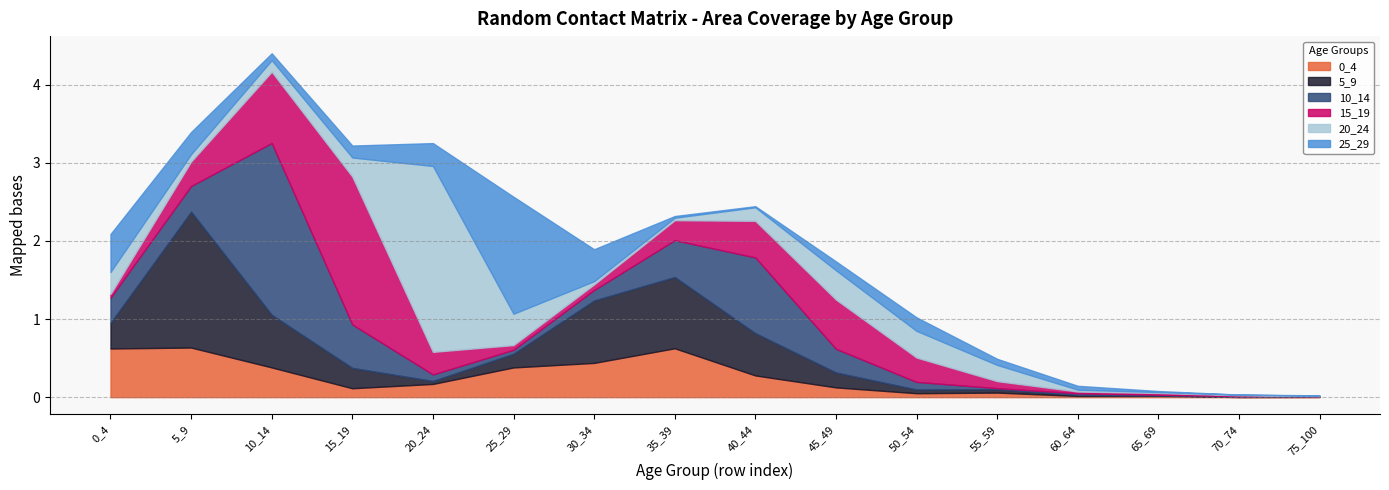

The value of 5_9 at 55_59 is 0.0. True or false?

True